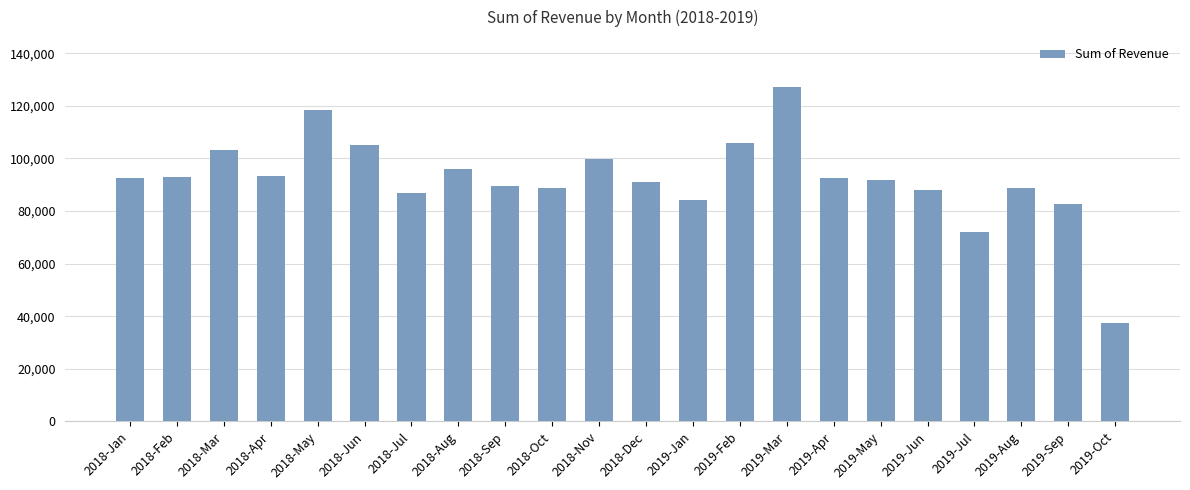

What is the sum of all values?

2028591